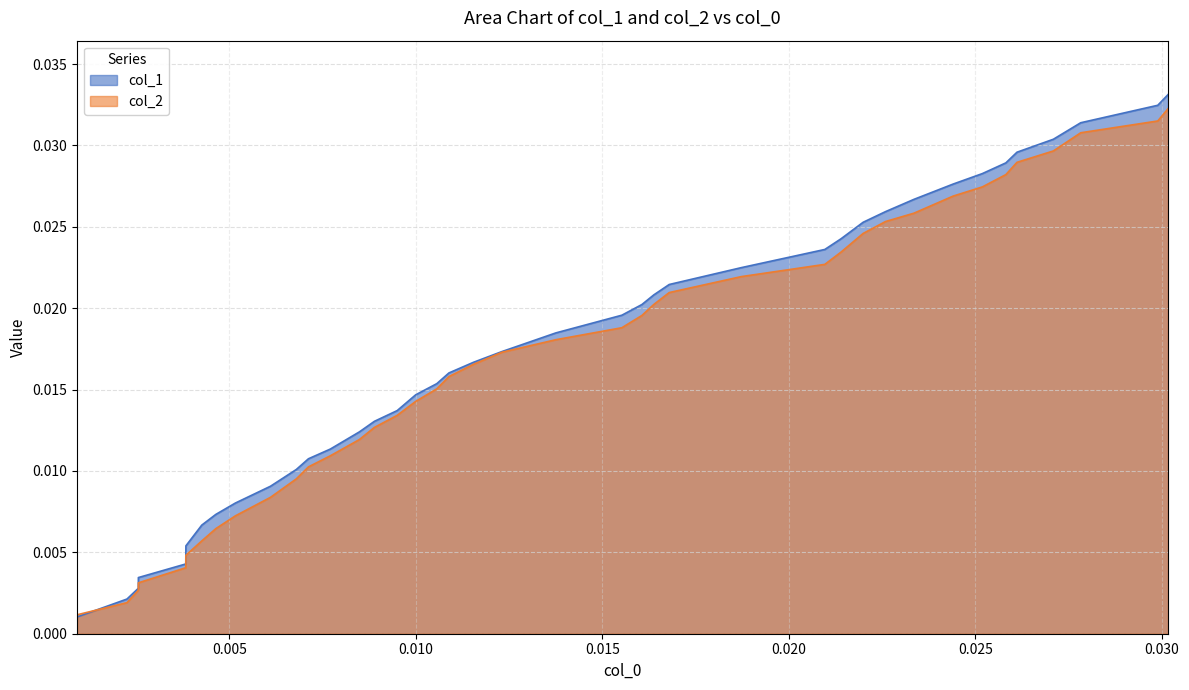

Is the value of col_1 at 26 greater than the value of col_2 at 22?

Yes